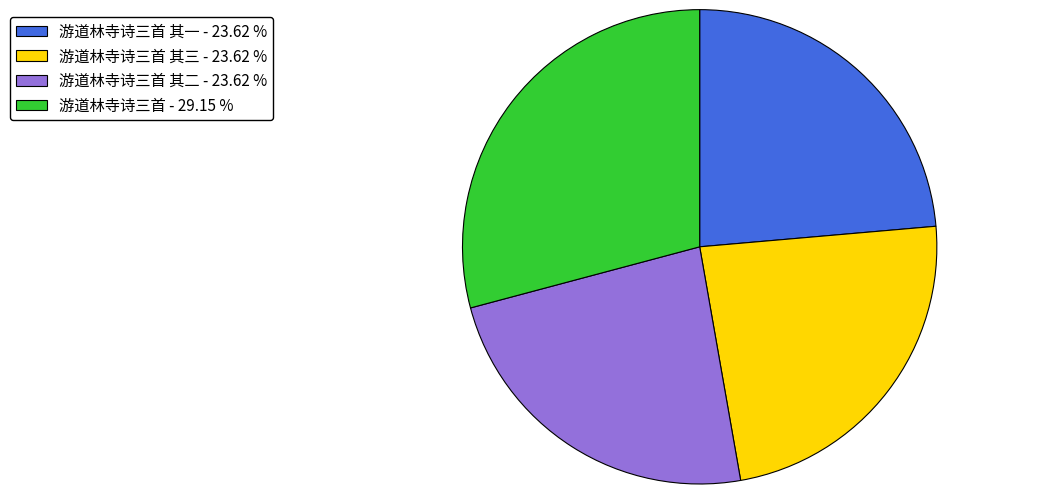

Is there any slice that represents more than half of the pie?

No